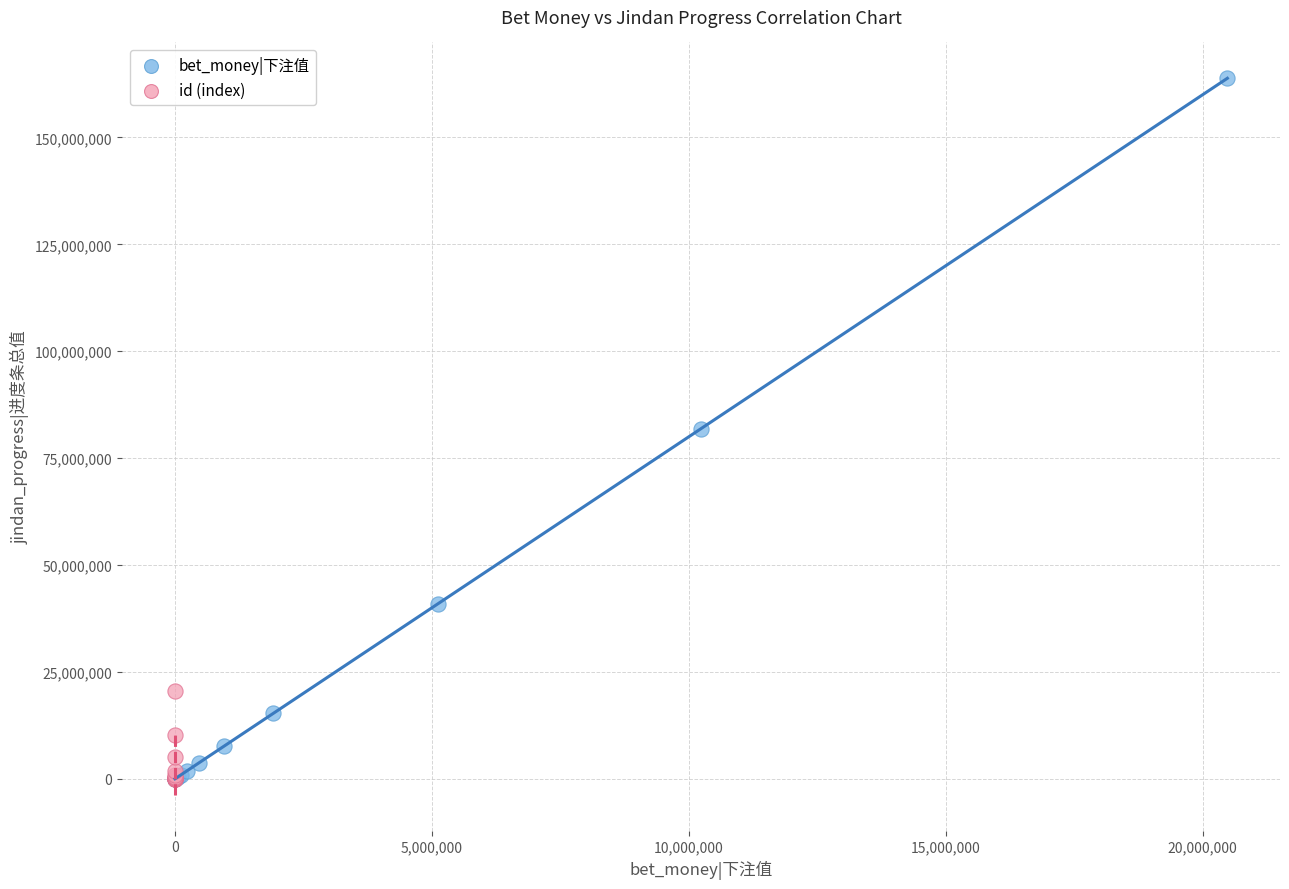

Which series reaches the maximum Y coordinate?

bet_money|下注值